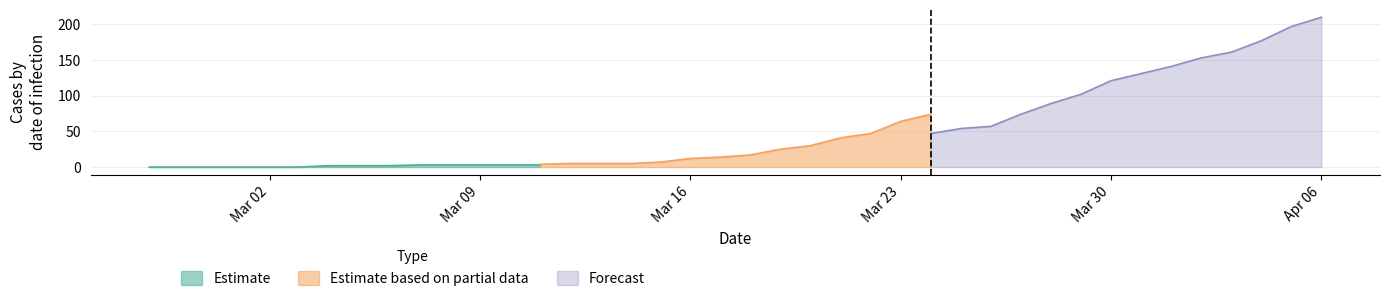

What is the total value across all series at 2020-03-01?

1